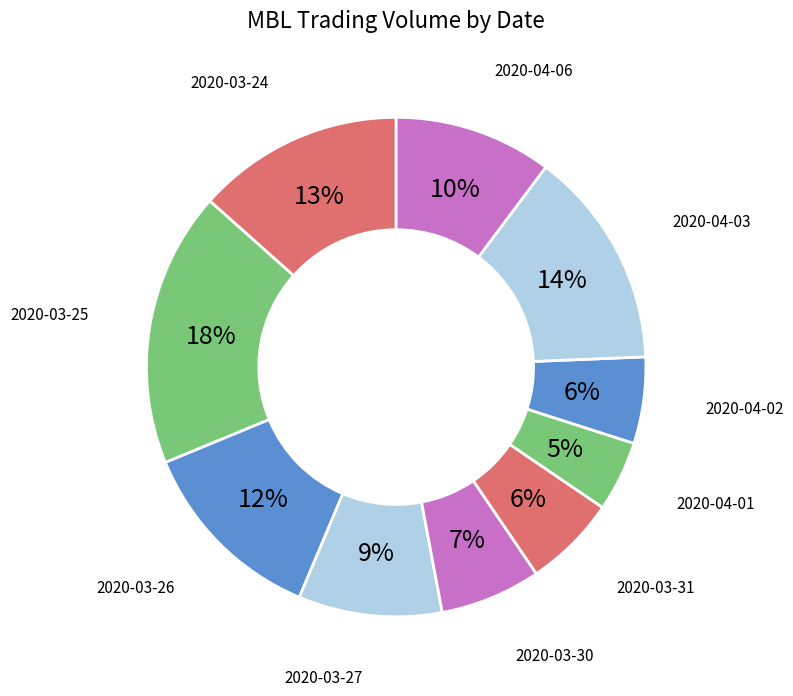

What is the smallest slice in the pie chart?

2020-04-01